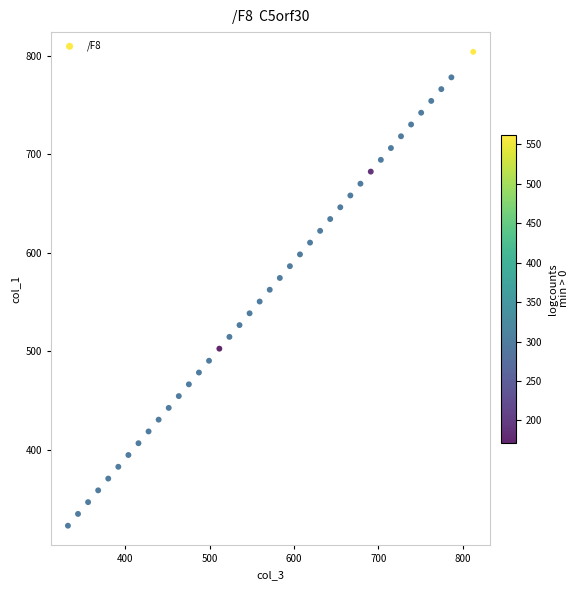

What is the range of Y values (max minus min)?

480.8